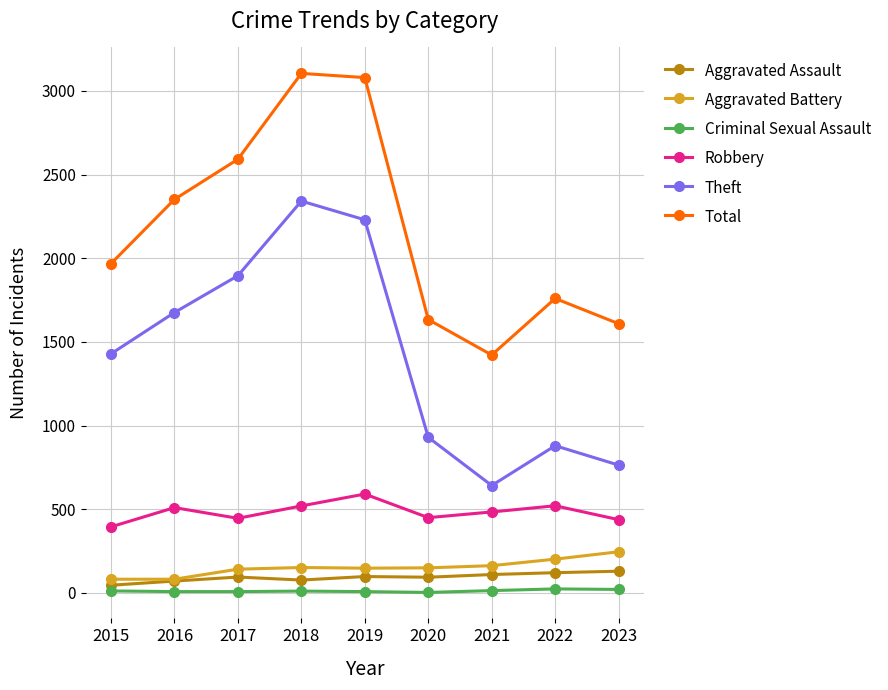

What is the total value across all series at 2023?

3208